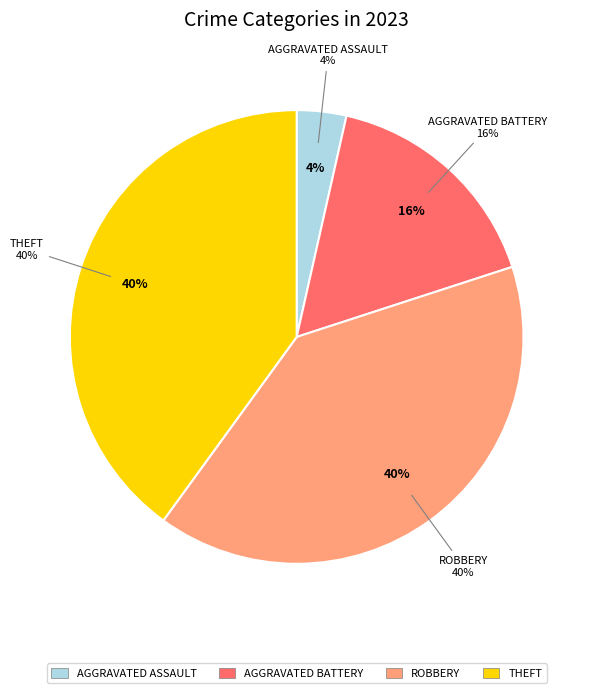

Is it true that Homicide is 0% of the pie?

True